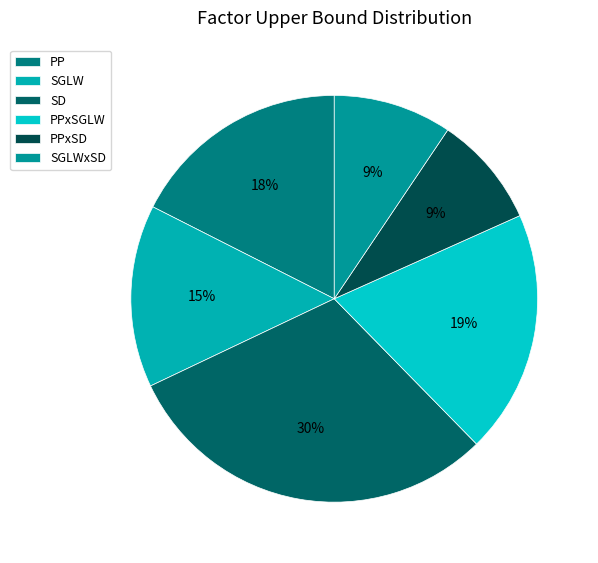

True or false: PPxSGLW accounts for 19% of the total.

True